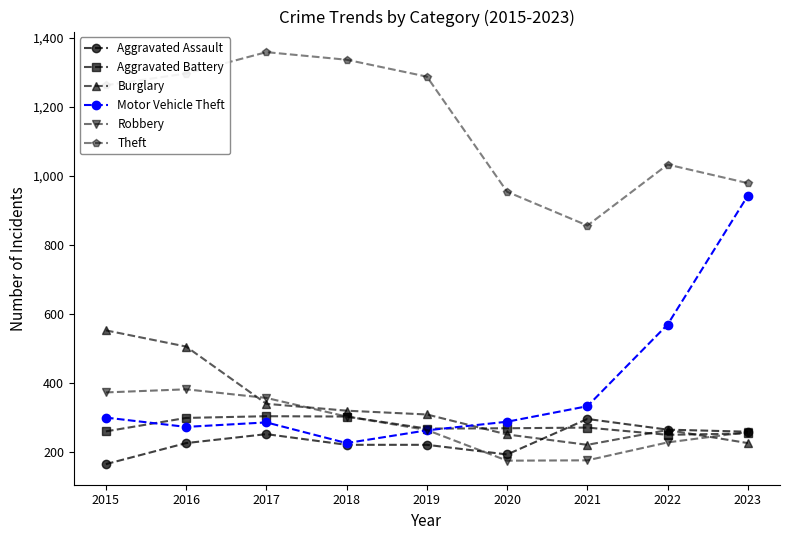

True or false: Theft has a value of 1734 at 2019.

False